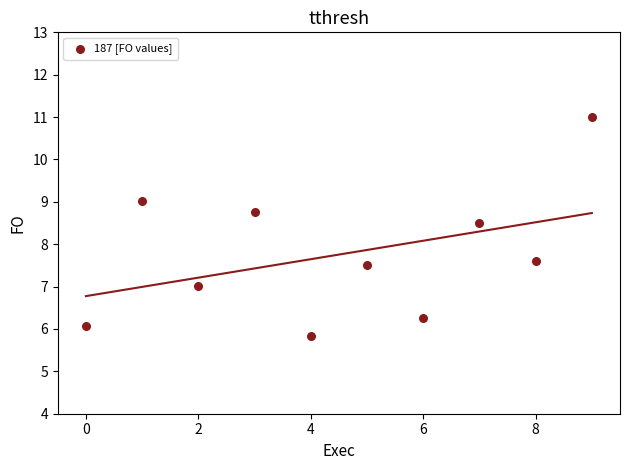

What Y value in the scatter plot is closest to 8?

7.6